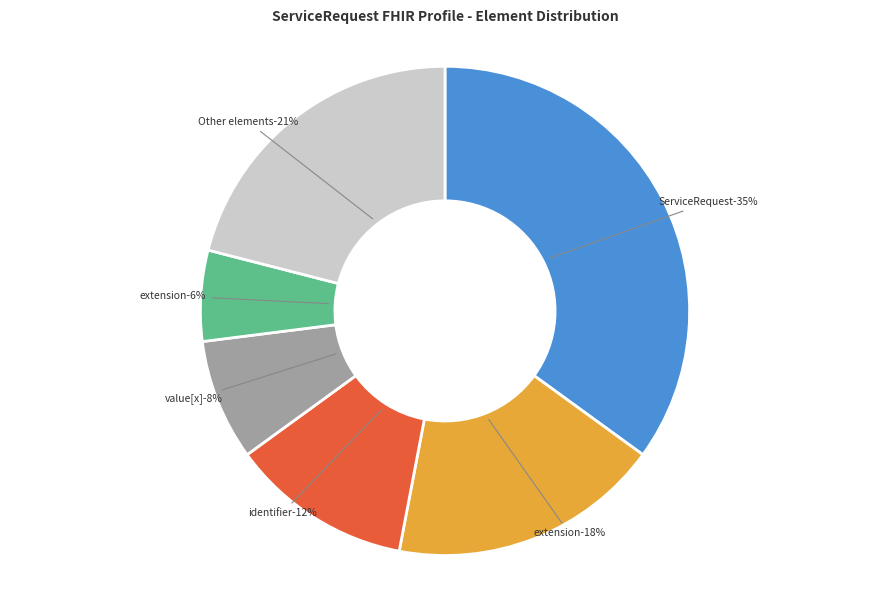

Does ServiceRequest.extension represent more than half of the total?

No